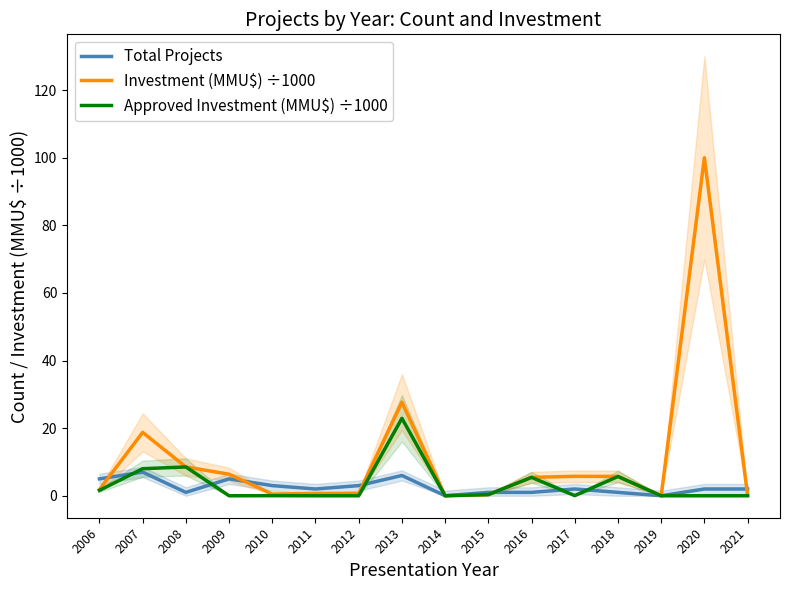

At which category does Investment (MMU$) ÷1000 reach its first local peak?

2007